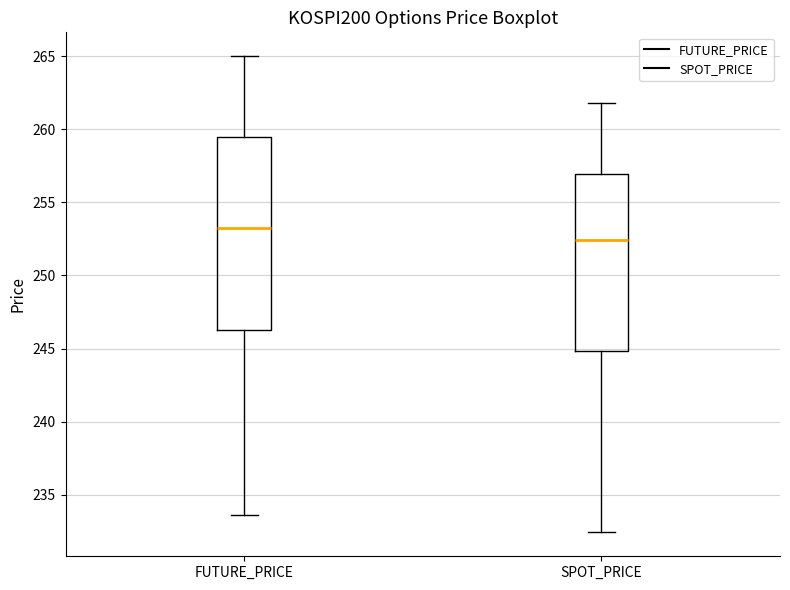

Reading left to right, transcribe this box plot: for each box, give where its median line is, the range the box spans, and where its two whiskers end, as read against the y-axis. The values are not printed on the chart, so give them approximately, as read against the axis.

FUTURE_PRICE: median 253.0, box 246.5 to 259.5, whiskers 233.5 to 265.0
SPOT_PRICE: median 252.5, box 245.0 to 257.0, whiskers 232.5 to 262.0